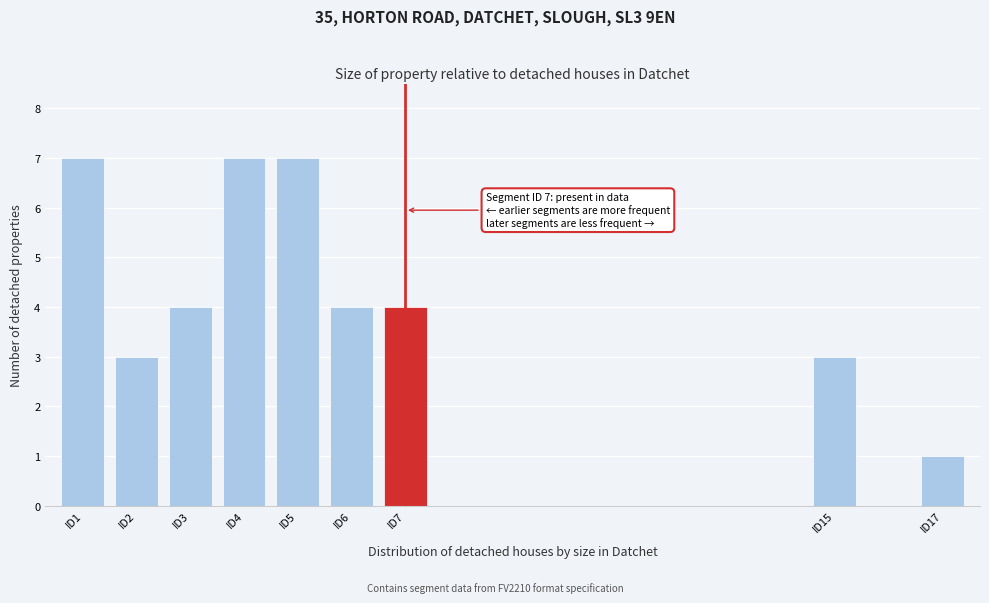

Reading left to right, list all the values displayed in this chart.

7	3	4	7	7	4	4	3	1